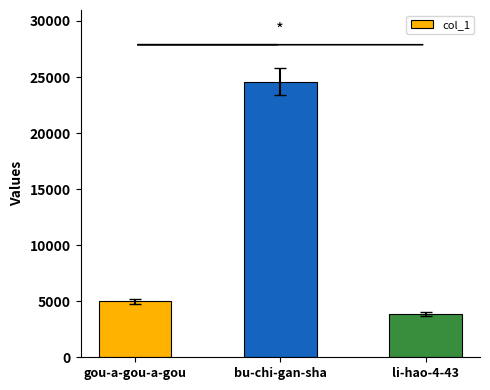

True or false: the data shows 24586 at bu-chi-gan-sha.

True